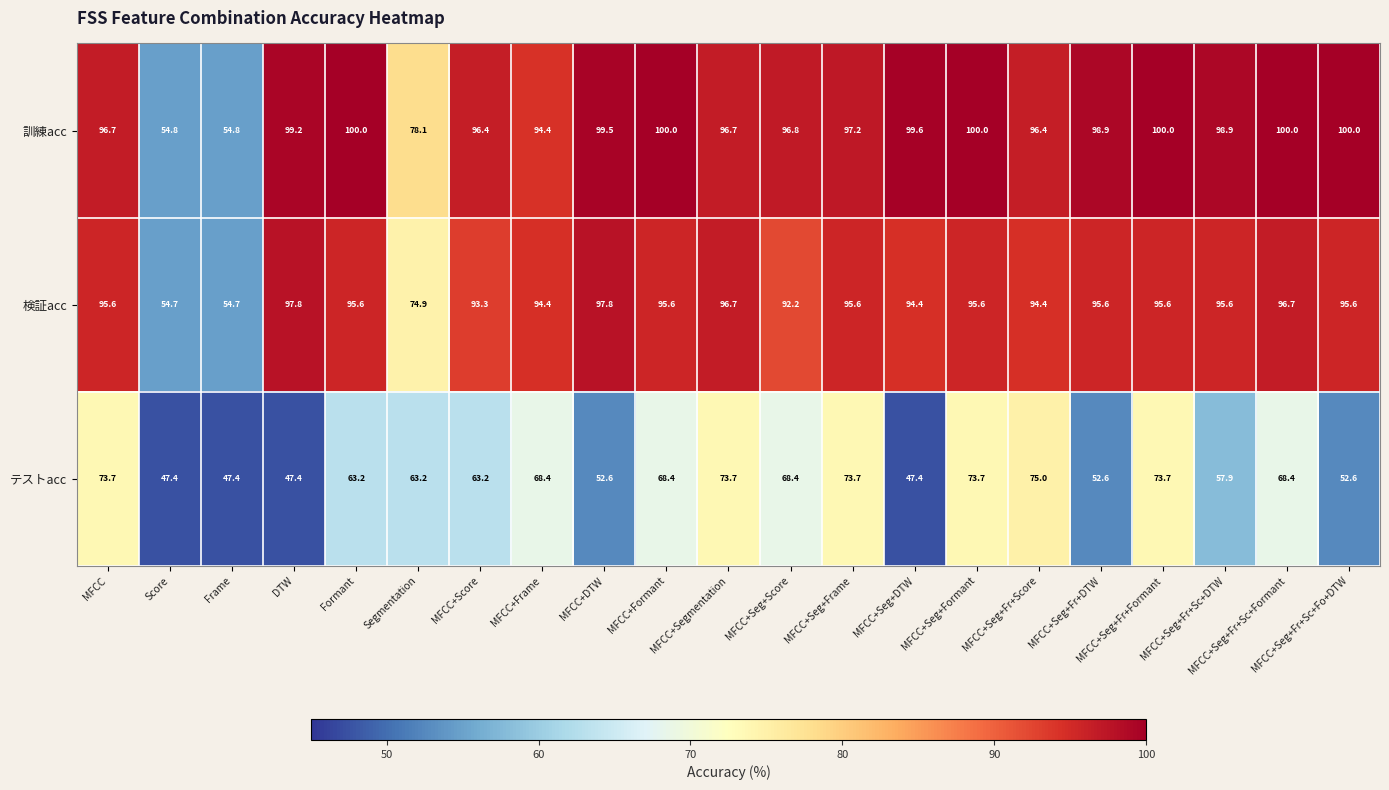

At MFCC+Seg+Fr+Sc+Fo+DTW, list the series in order from largest to smallest.

訓練acc, 検証acc, テストacc